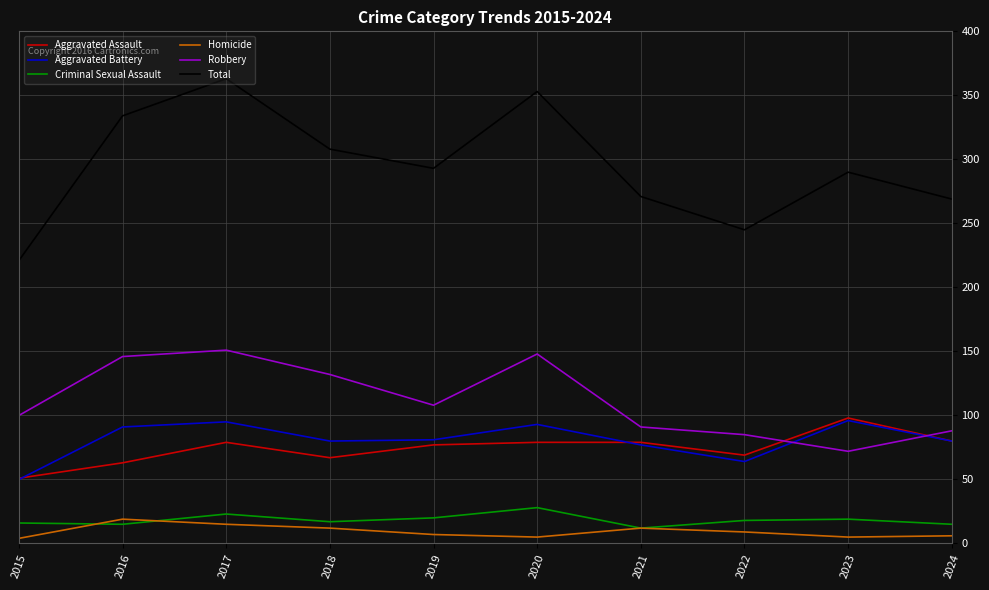

Is it true that Robbery equals 61 at 2024?

False